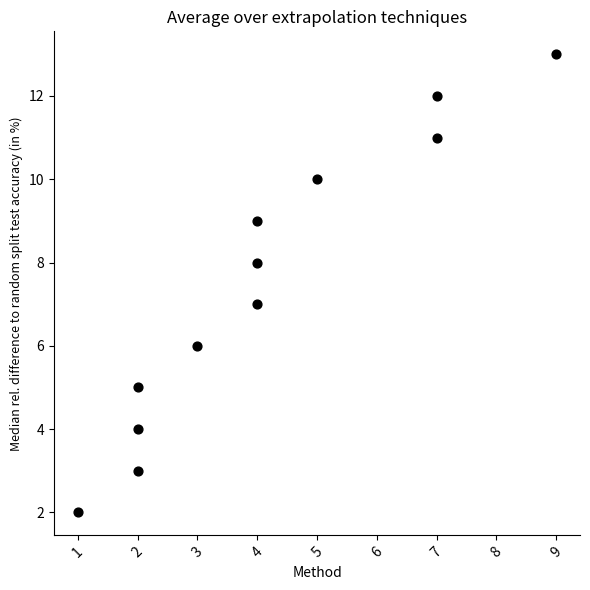

What is the range of Y values (max minus min)?

11